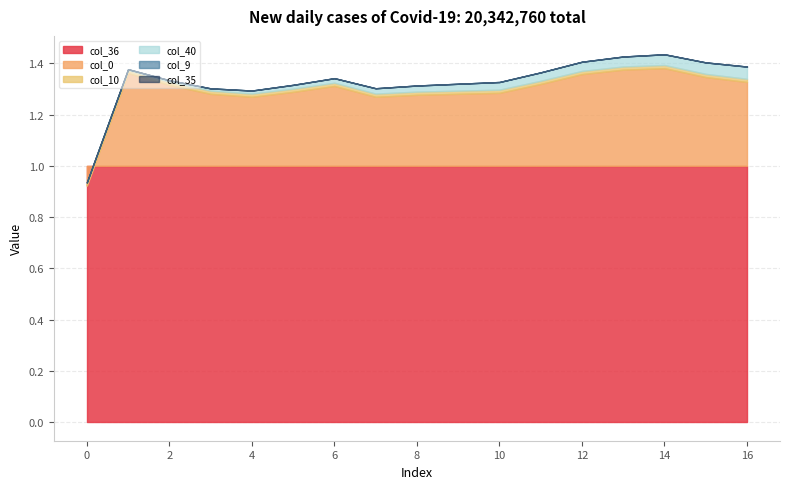

What is the spread (max minus min) of values at 0?

1.1